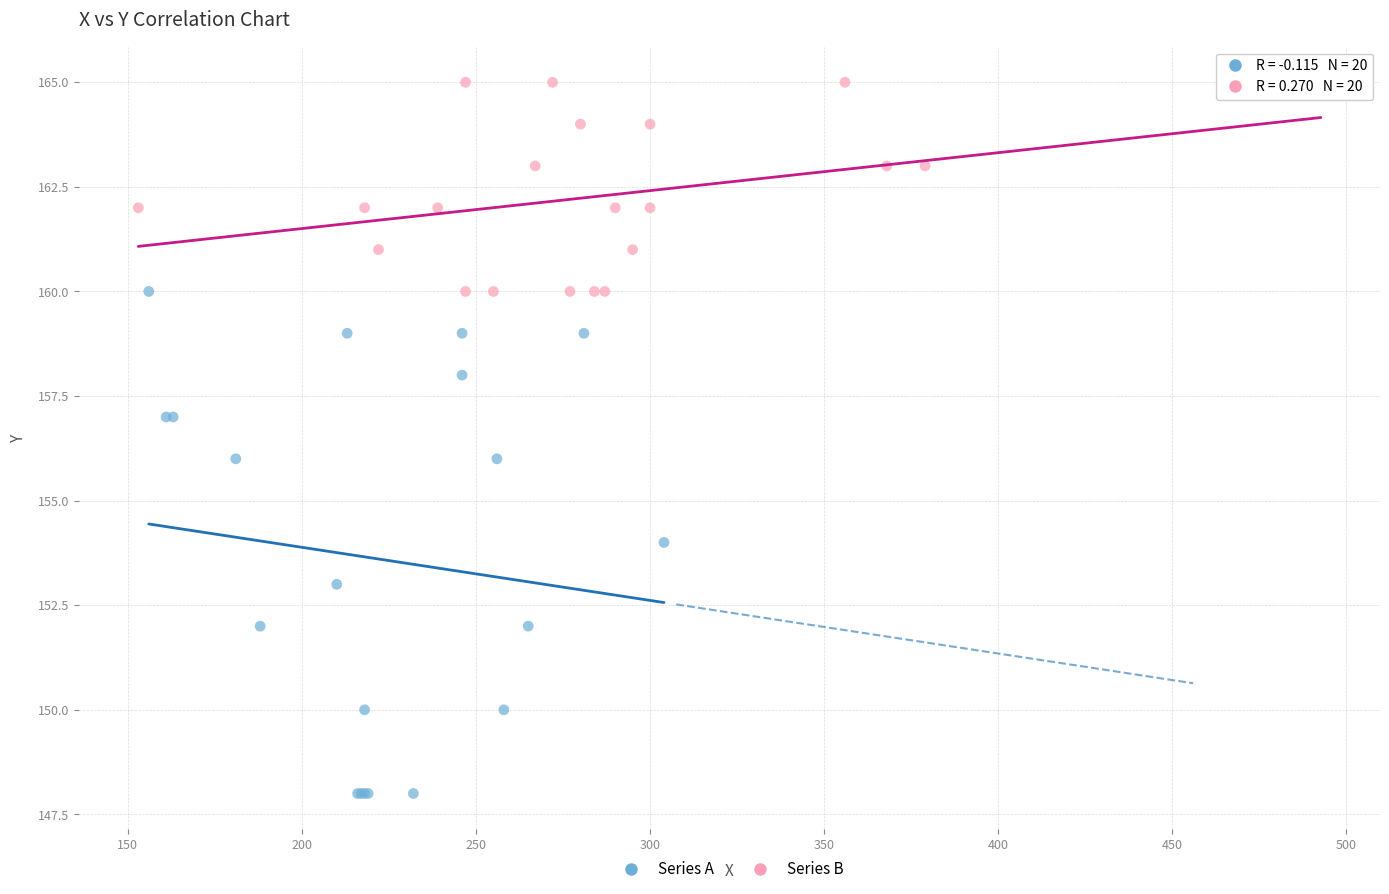

Which series contains the highest Y value?

Series B